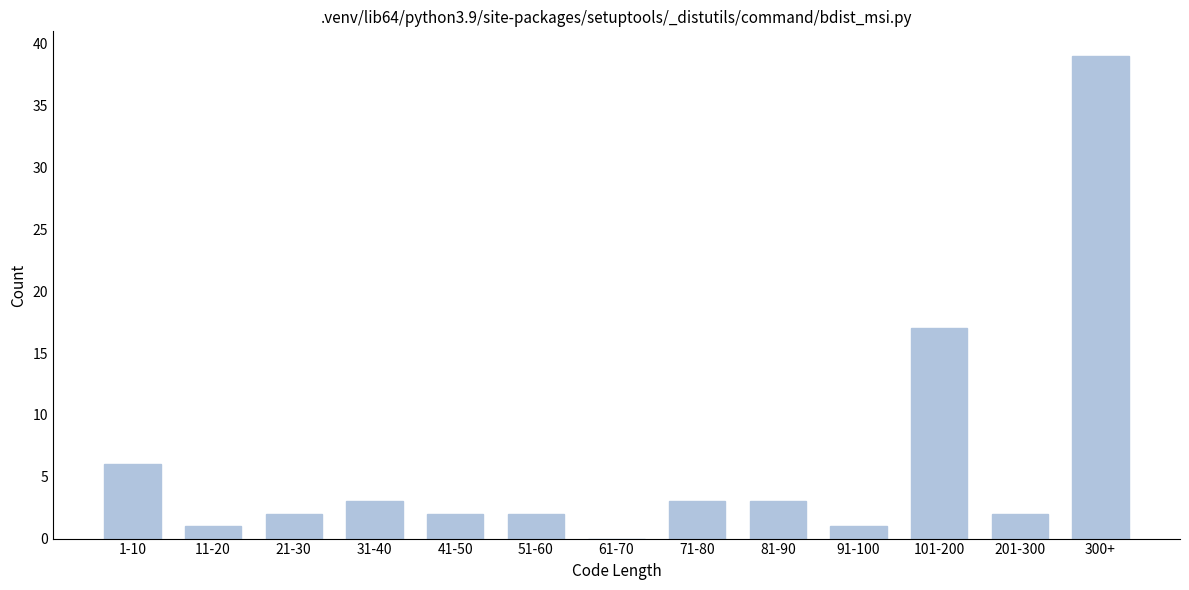

Reading left to right, what are all the values shown in this chart?

1-10=6	11-20=1	21-30=2	31-40=3	41-50=2	51-60=2	61-70=0	71-80=3	81-90=3	91-100=1	101-200=17	201-300=2	300+=39